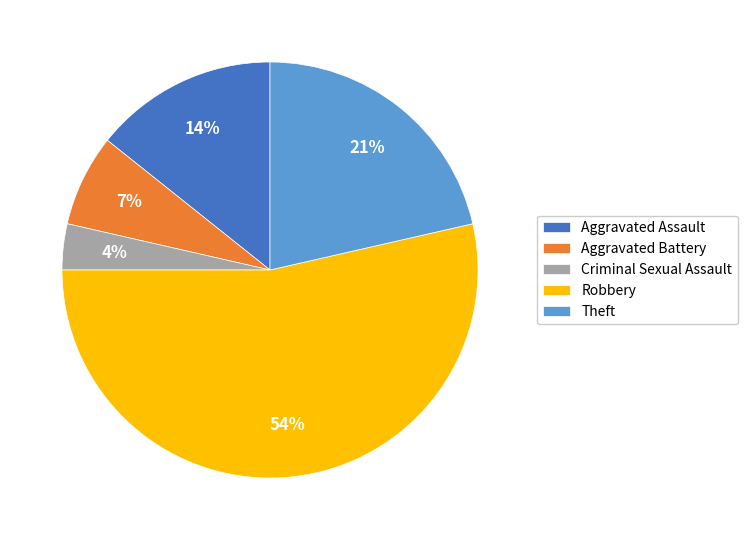

Is Robbery the majority of the pie?

Yes